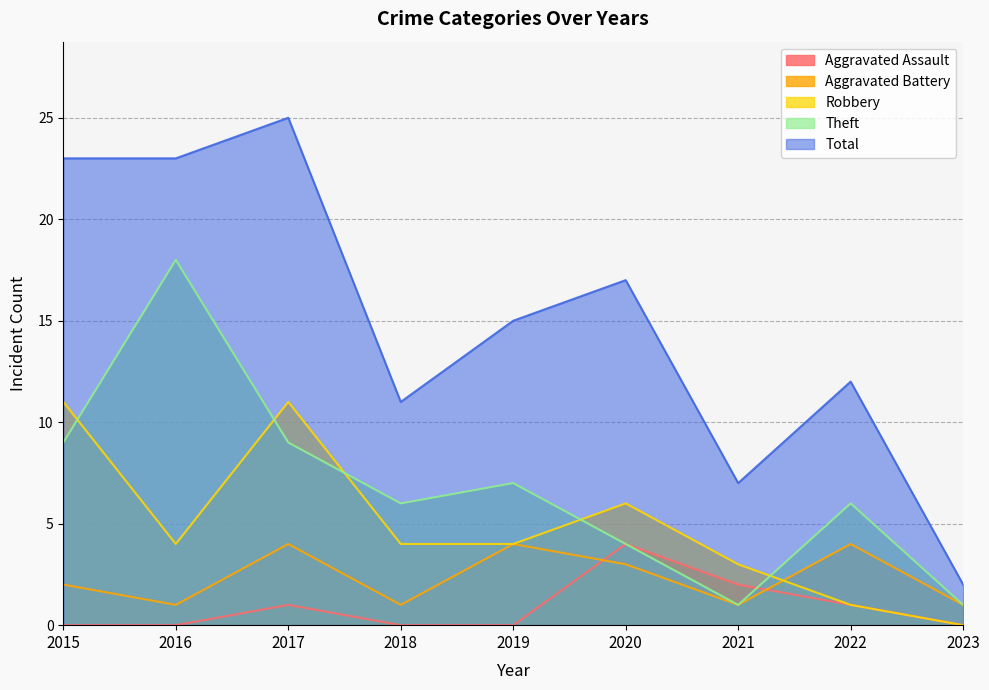

What is the difference between the maximum and second lowest values in the Total series?

18